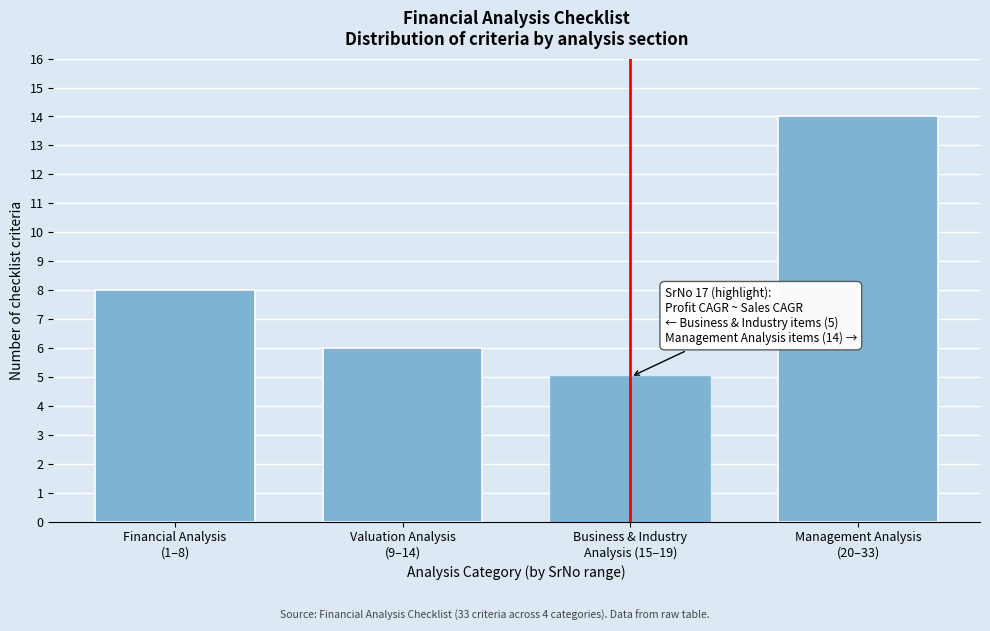

Reading left to right, transcribe all the data shown in this chart.

8	6	5	14